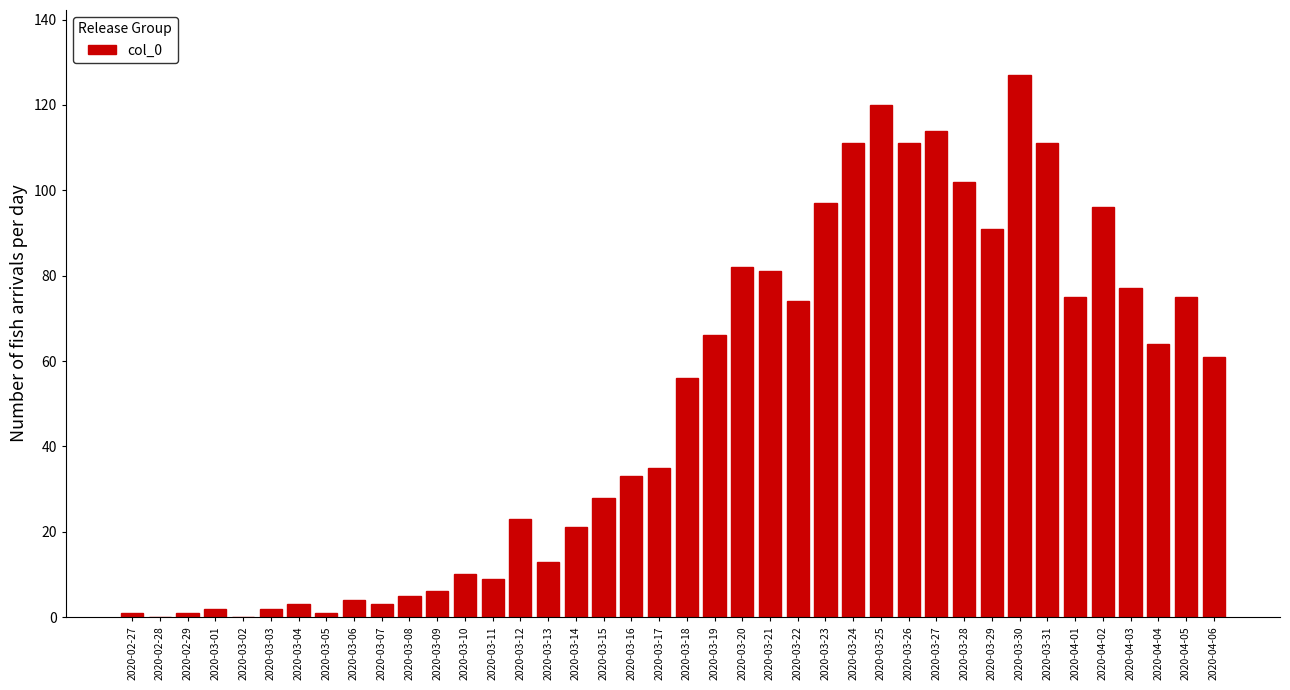

At which category does the chart reach its peak across all series?

2020-03-30